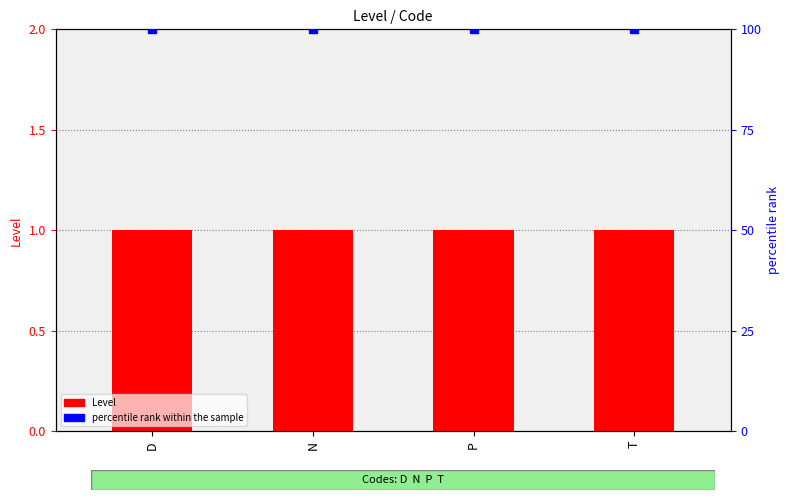

Which series has the largest Y range (max minus min)?

Level